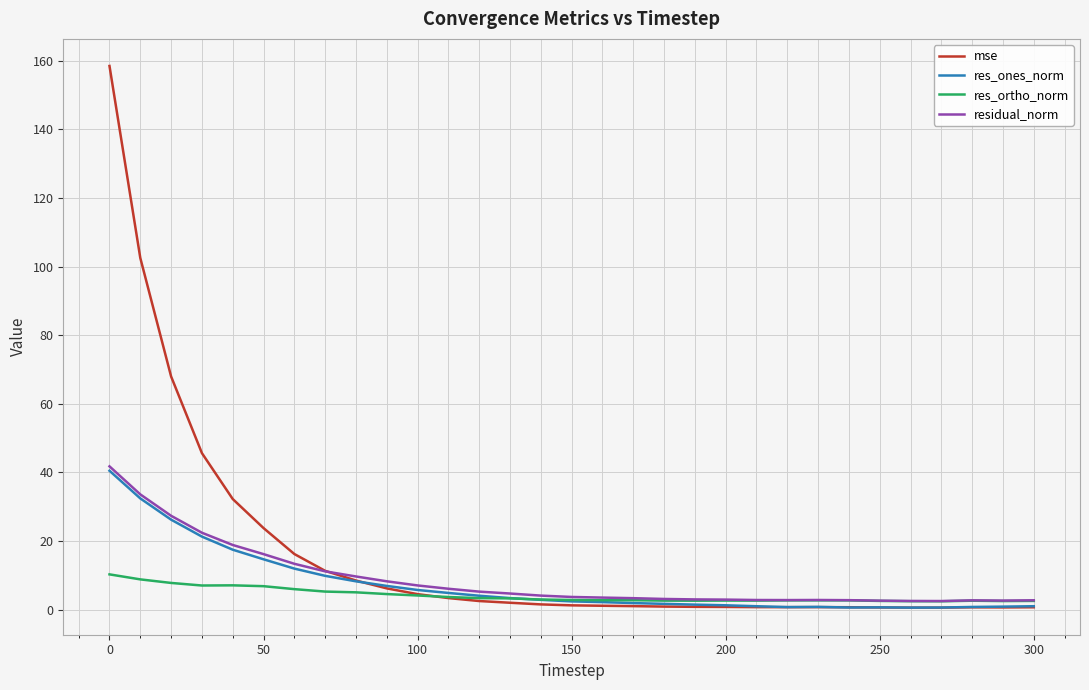

Which series has the largest range (max minus min)?

mse